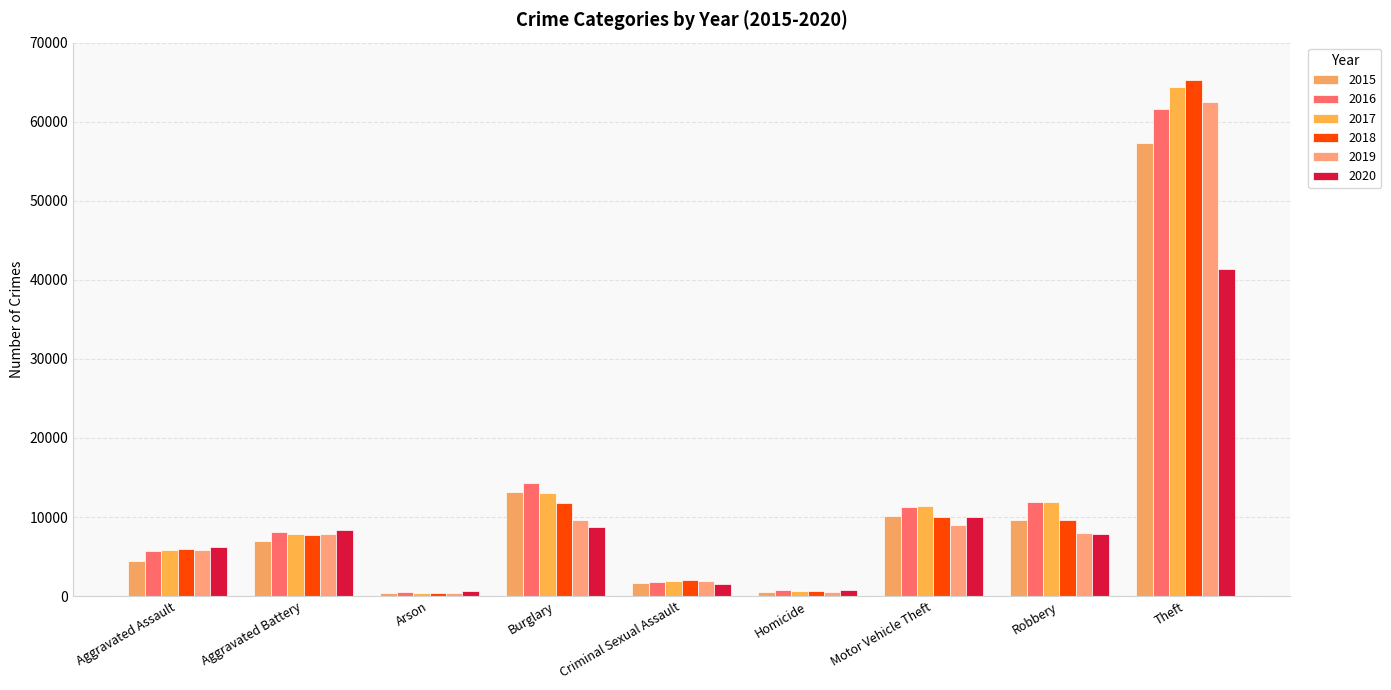

Rank the series at Arson from lowest to highest value.

2018, 2019, 2017, 2015, 2016, 2020